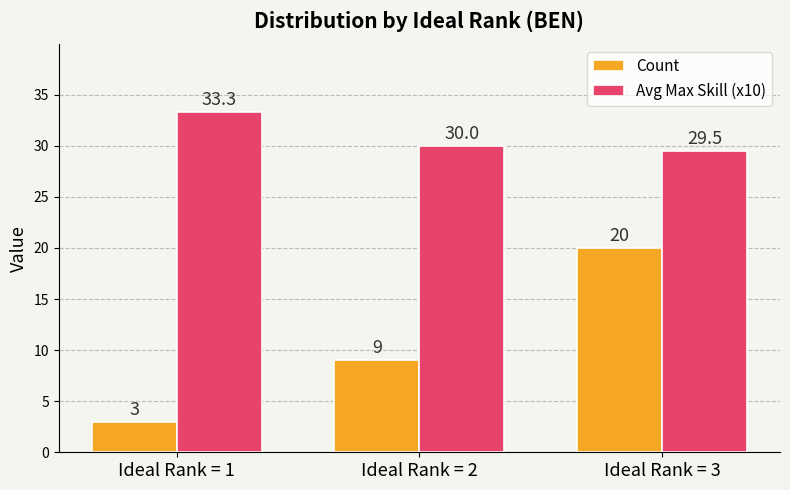

What is the total value across all series at Ideal Rank = 3?

49.5